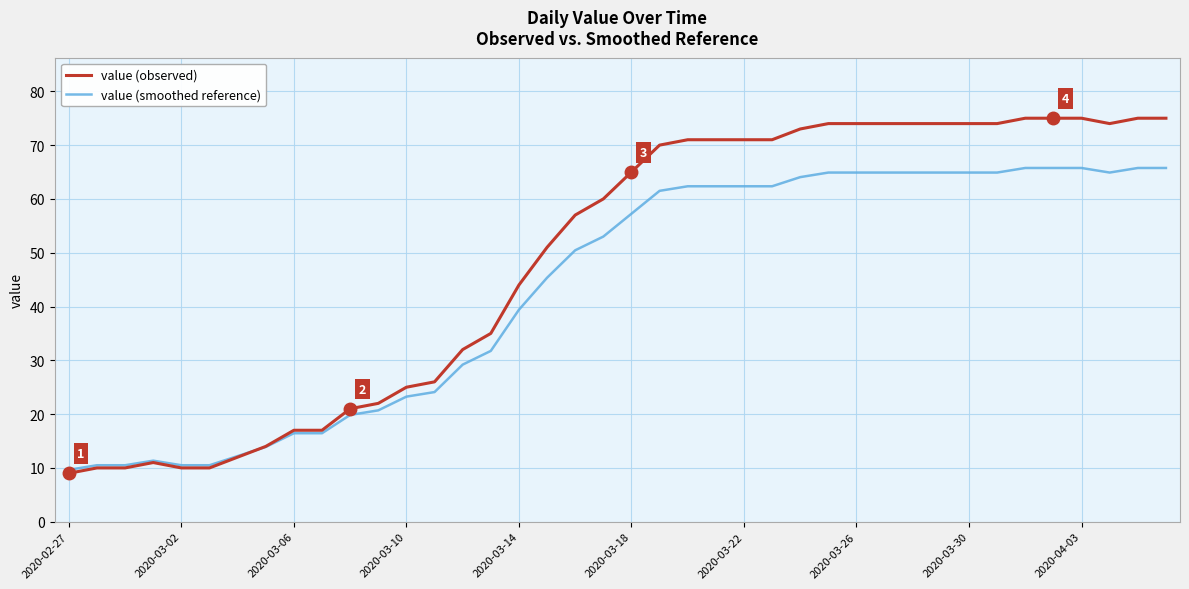

What is the lowest value of the value (observed) series?

9.0